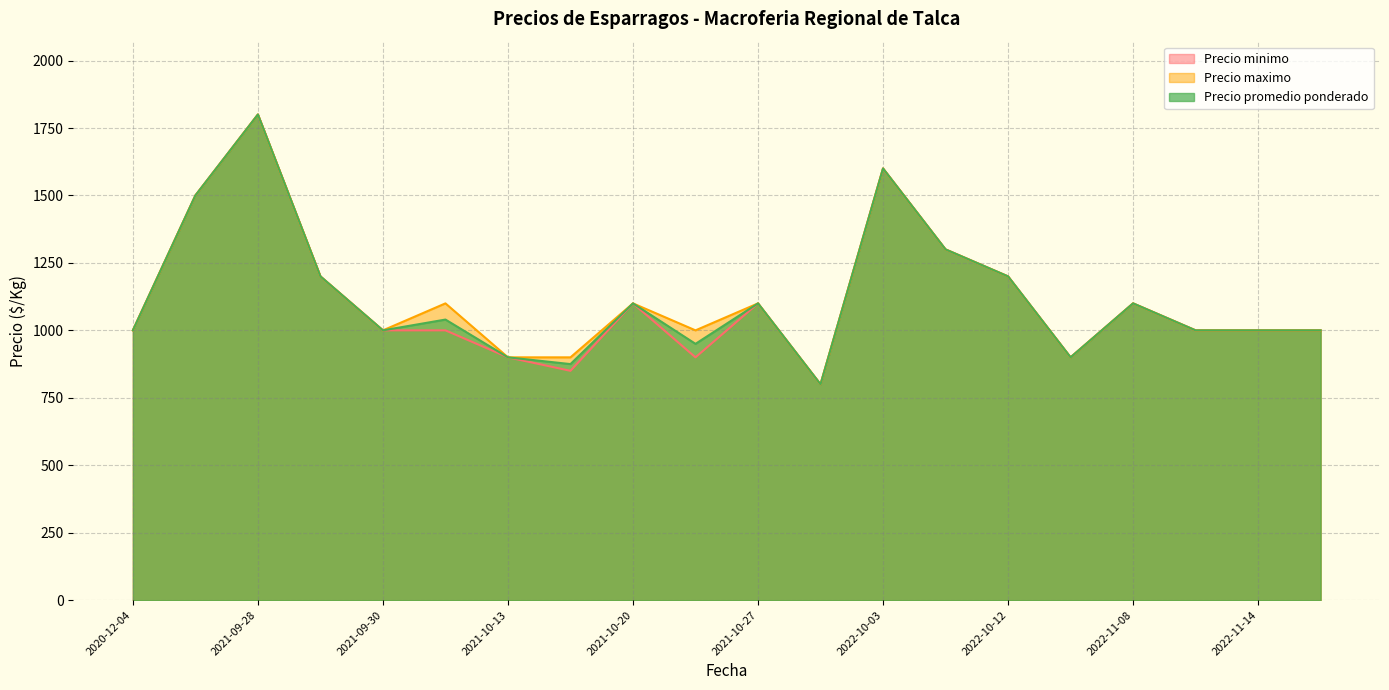

Which series has the widest spread of values?

Precio minimo